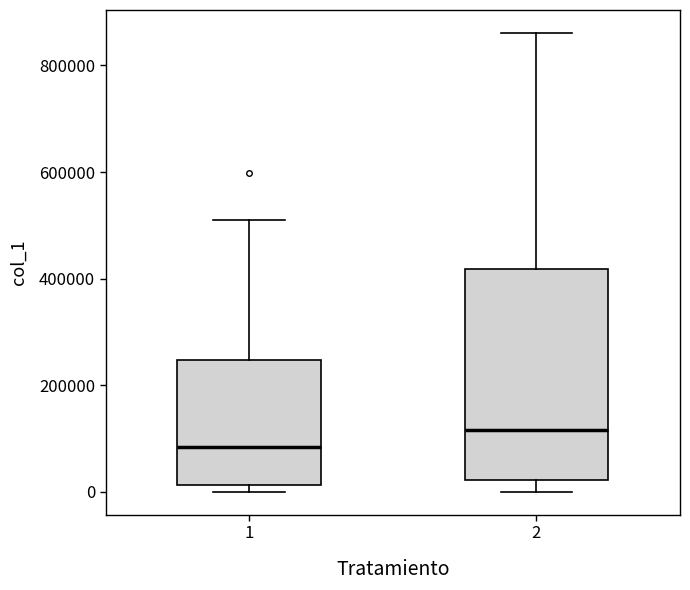

Reading left to right, read every box against the y-axis: the position of its median line, the range the box covers, and the ends of its whiskers. The values are not printed on the chart, so give them approximately, as read against the axis.

1: median 80000, box 20000 to 240000, whiskers 0 to 500000
2: median 120000, box 20000 to 420000, whiskers 0 to 860000